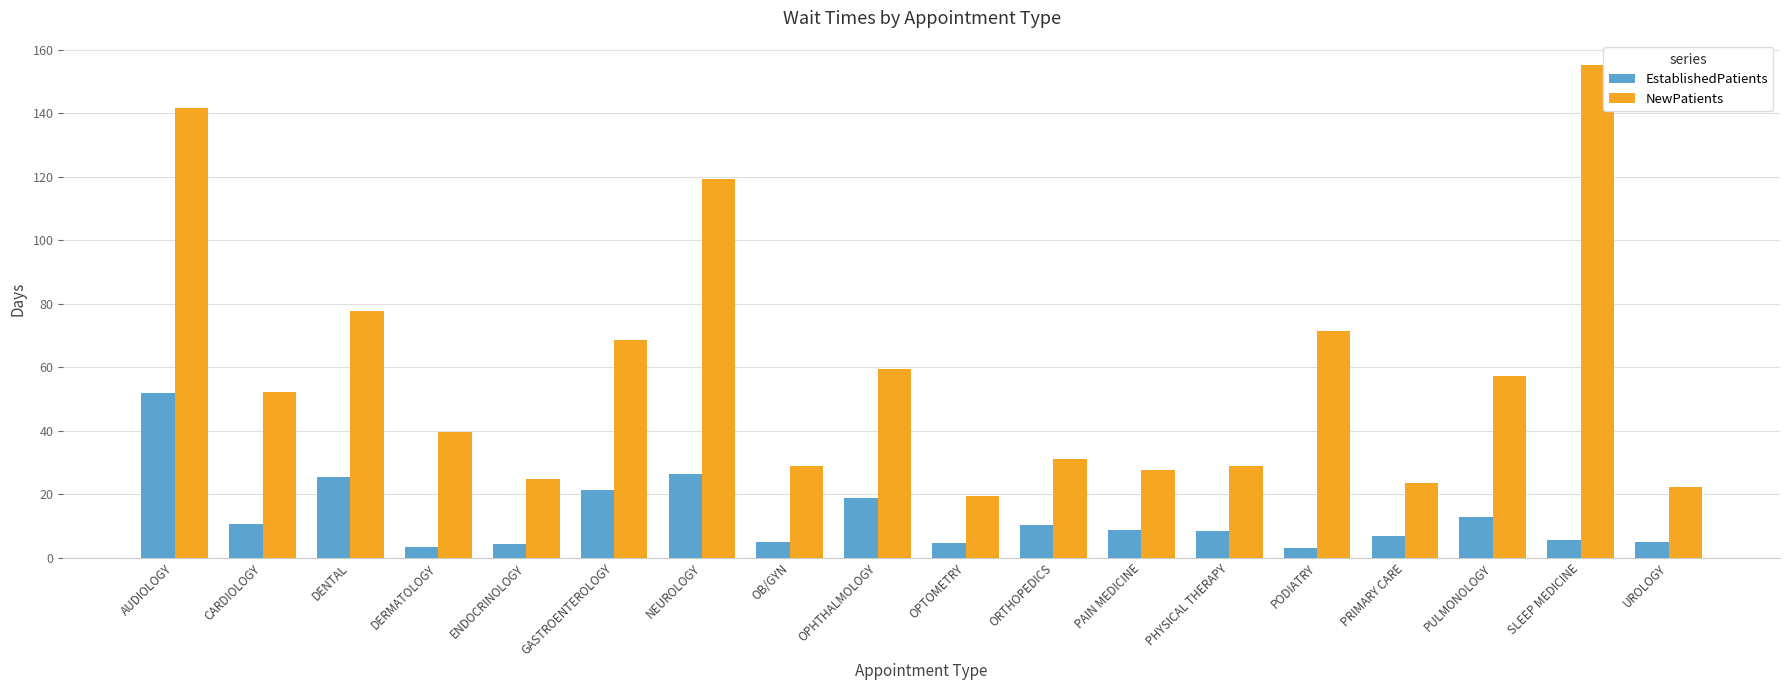

At ENDOCRINOLOGY, list the series in order from smallest to largest.

EstablishedPatients, NewPatients